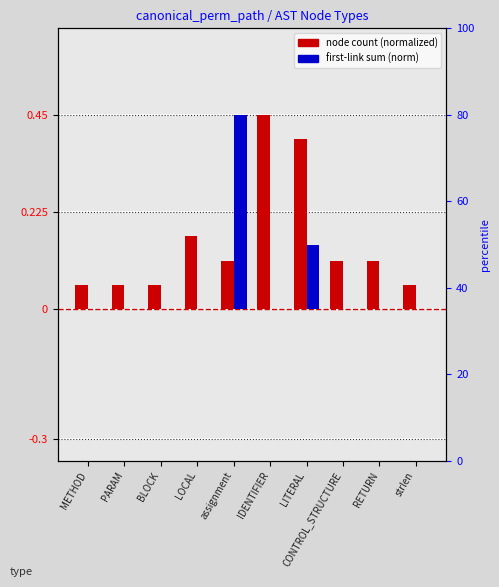

At which category does the chart reach its minimum across all series?

METHOD